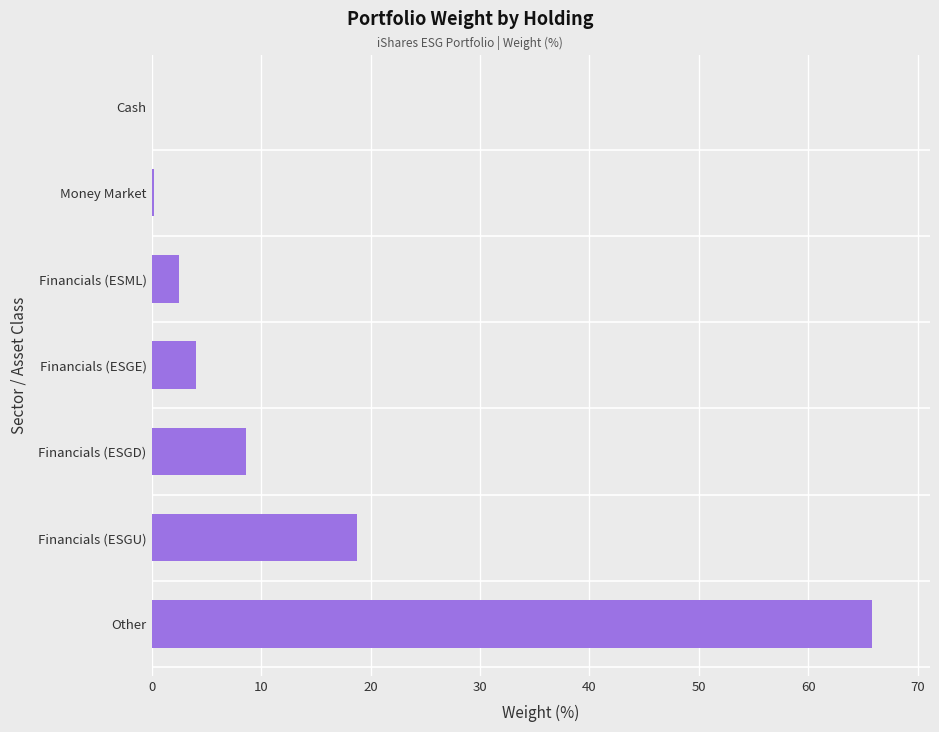

What is the change in value from Other to Financials (ESML)?

-63.3